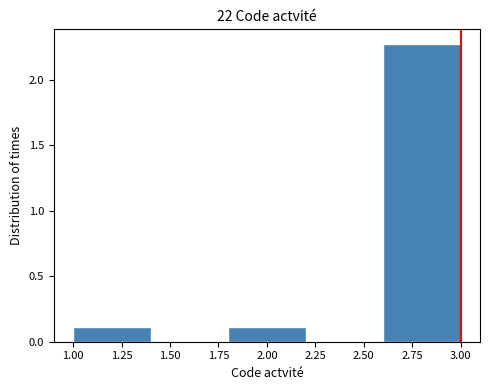

What is the height of the bar covering 1.0 to 1.4 on the x-axis? The values are not printed on the chart, so give them approximately, as read against the axis.

0.10